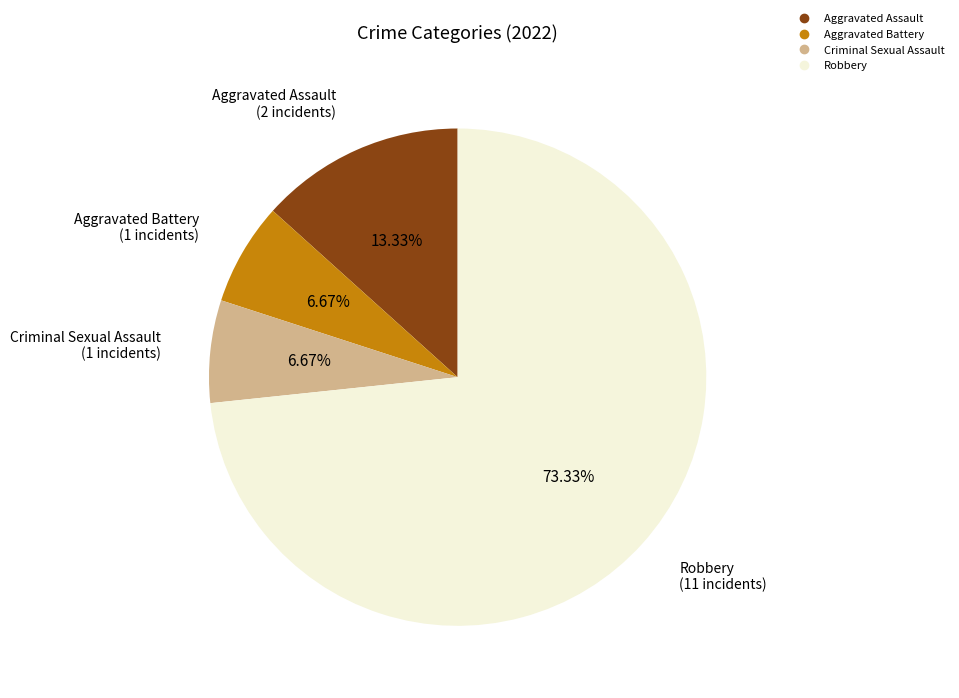

What percentage do Robbery and Criminal Sexual Assault together represent?

80.0%